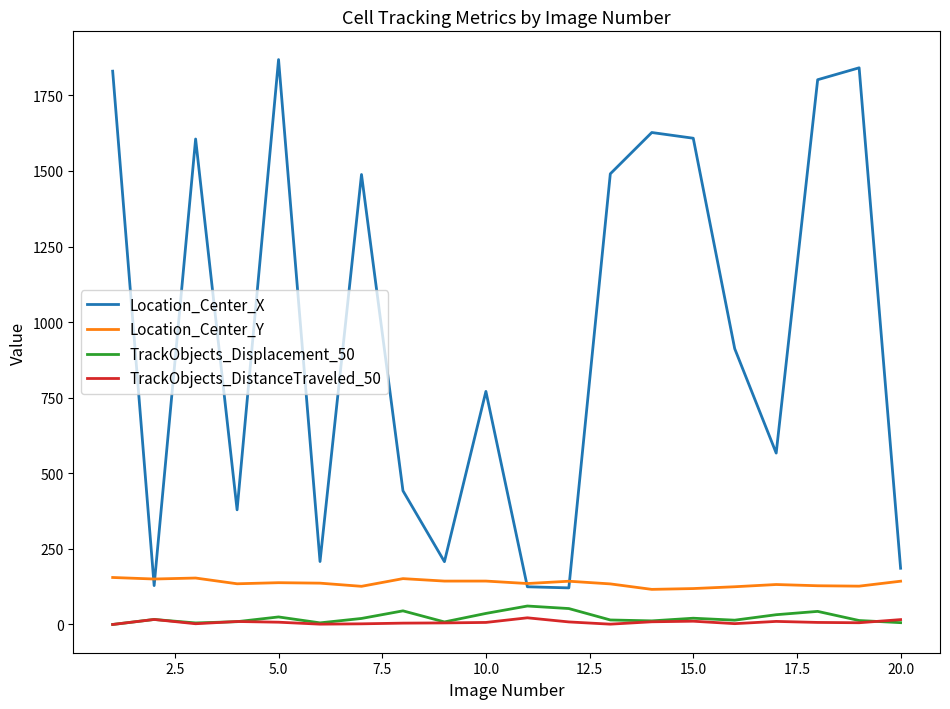

After their last crossing, which series has the higher values: TrackObjects_DistanceTraveled_50 or TrackObjects_Displacement_50?

TrackObjects_DistanceTraveled_50